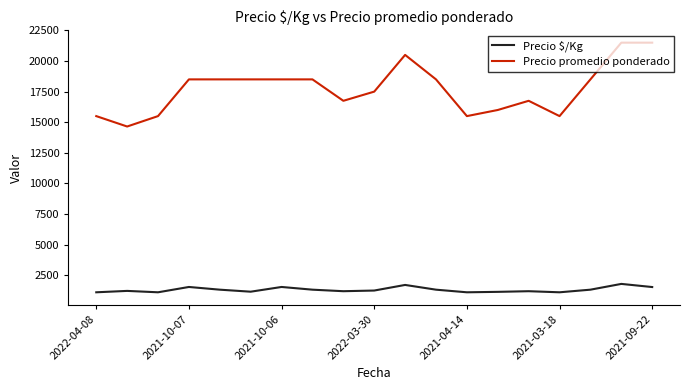

True or false: Precio $/Kg has more than 0 interior local peaks.

True